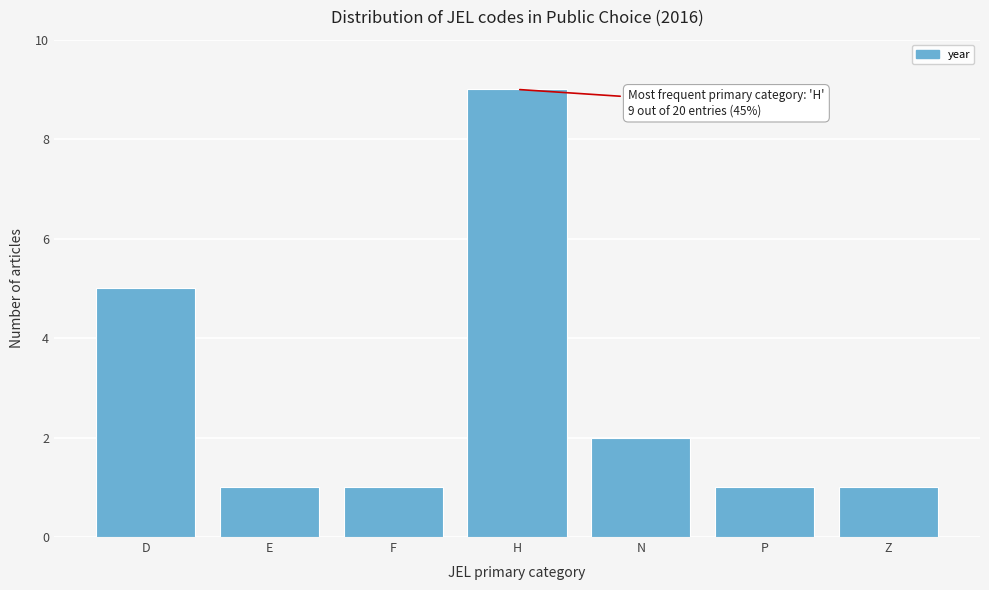

Reading left to right, what are all the values shown in this chart?

5	1	1	9	2	1	1